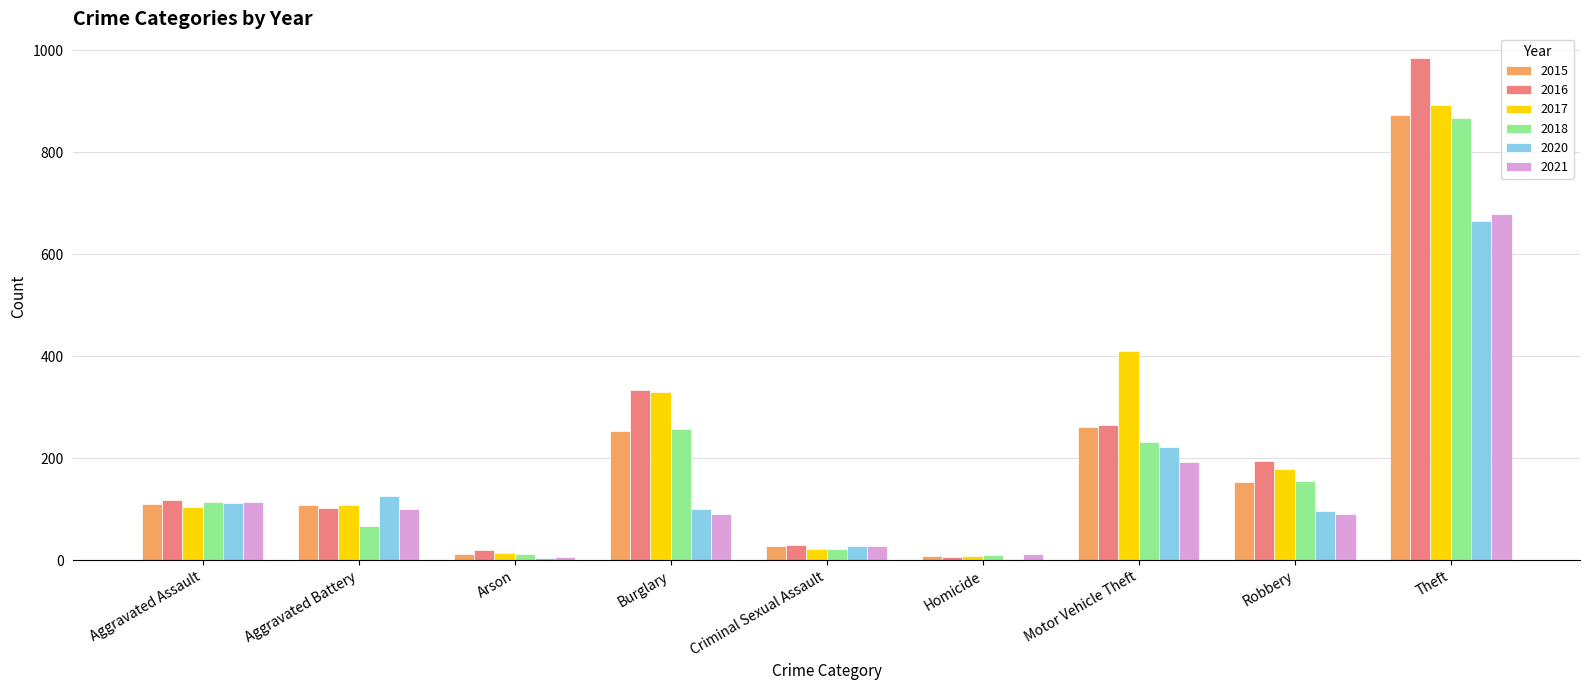

What is the total value across all series at Theft?

4962